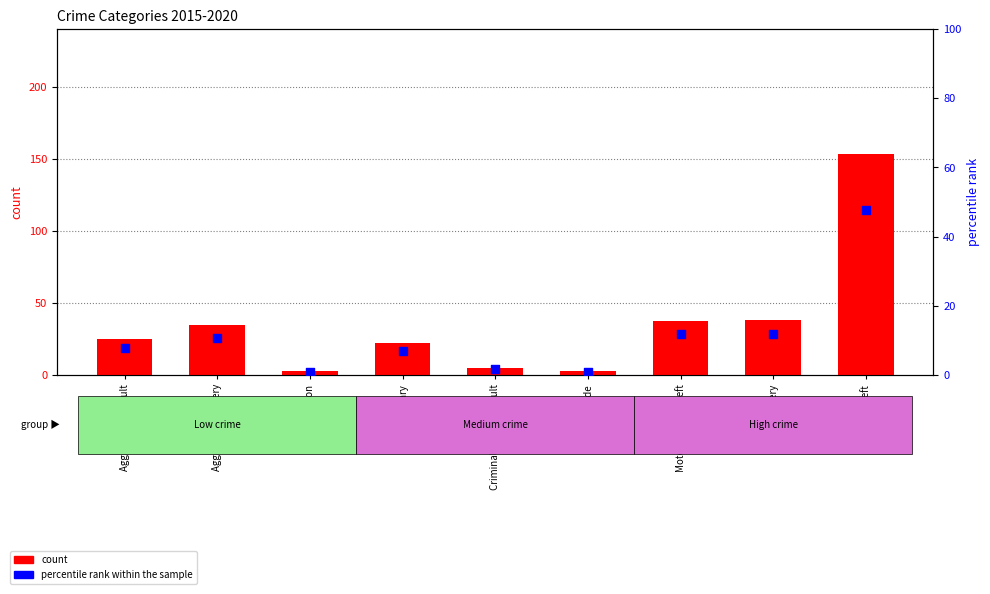

Which series has the largest total across all categories?

count